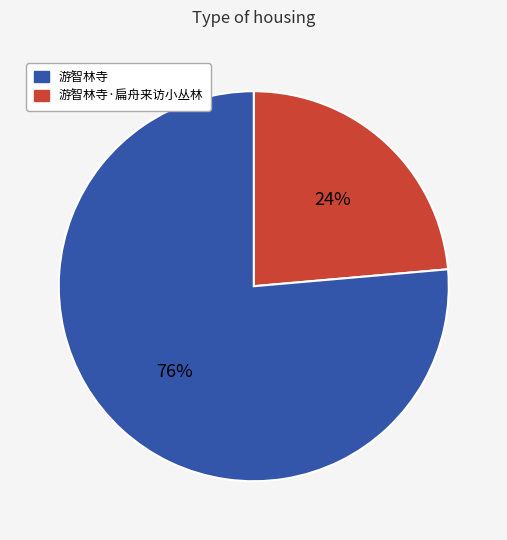

Count the number of slices in the pie.

2